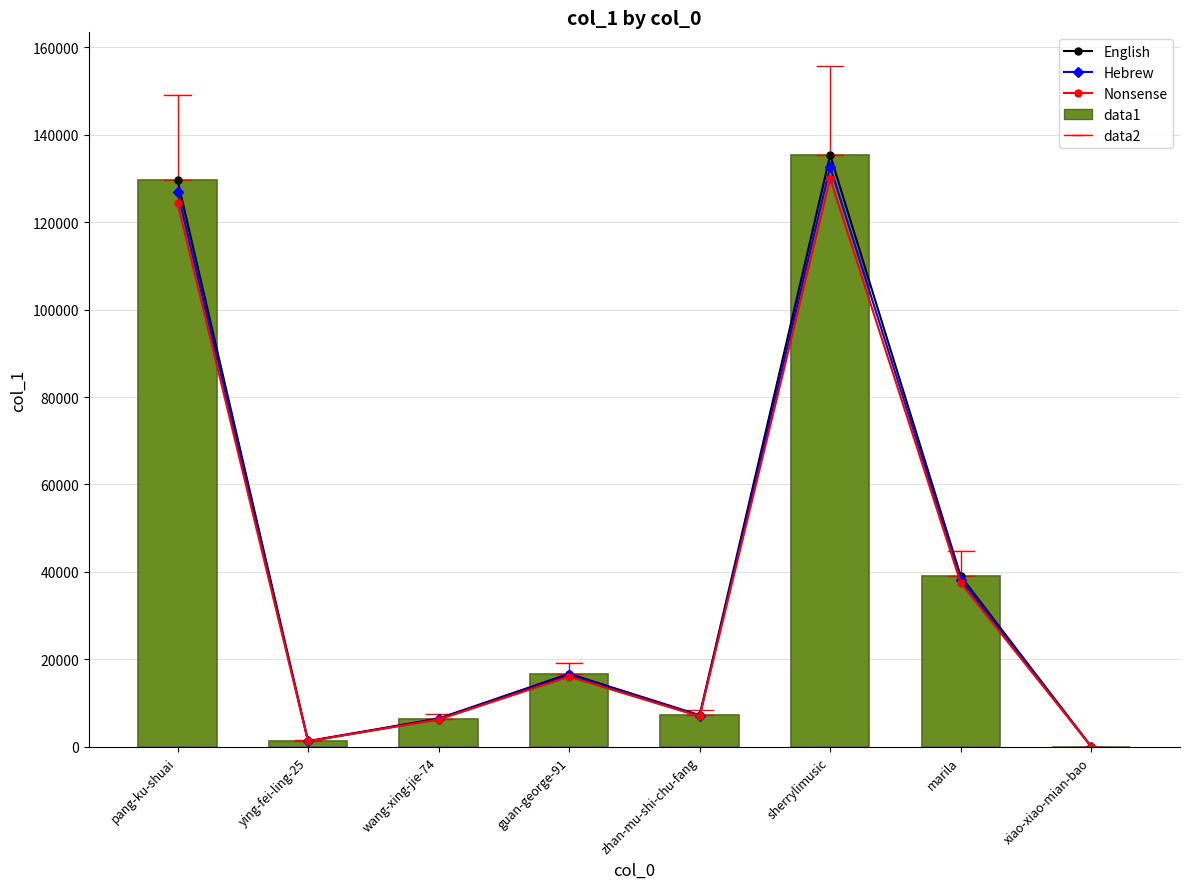

At which label is col_1 closest to 67689?

marila